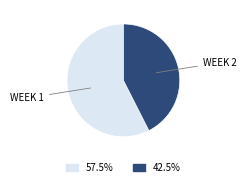

Is there a majority slice in this chart?

Yes